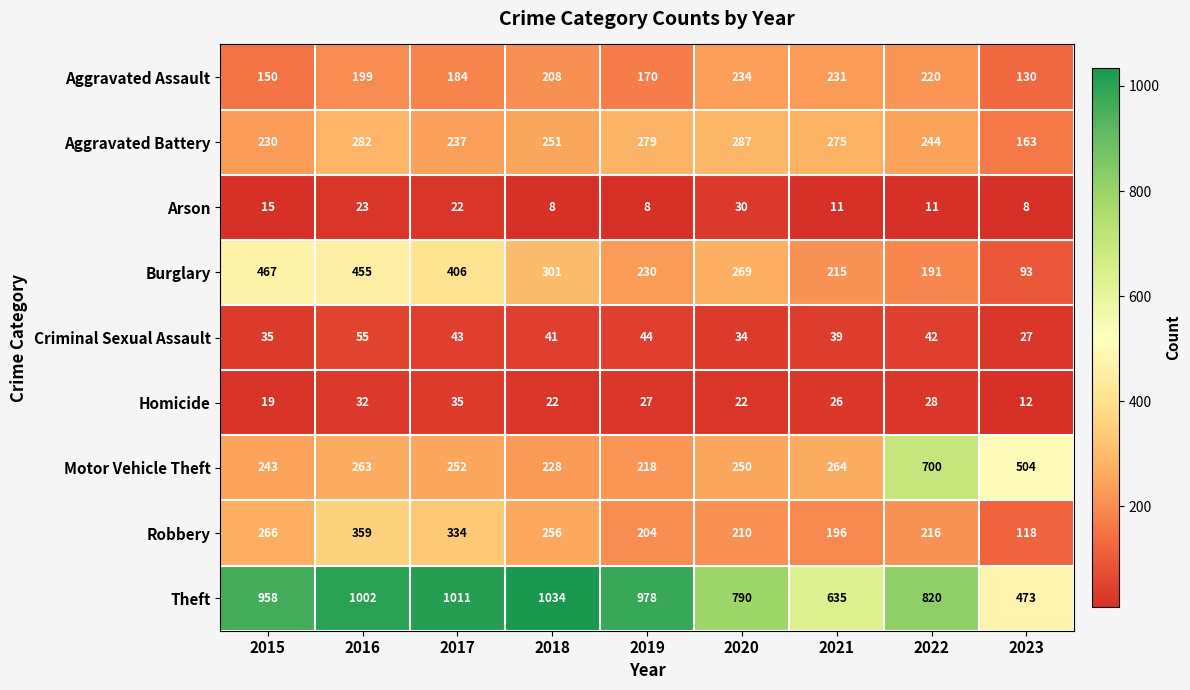

At how many categories does at least one series exceed 465?

9